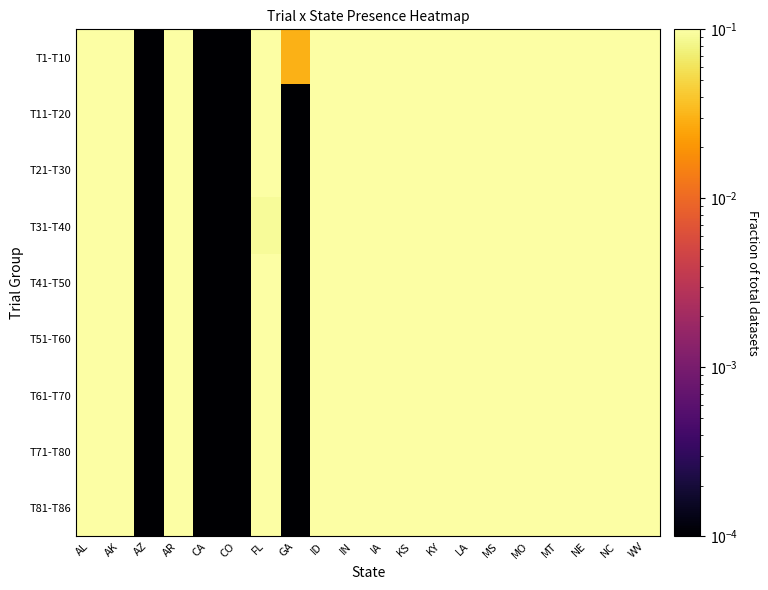

At which category is the sum across all series the highest?

AL